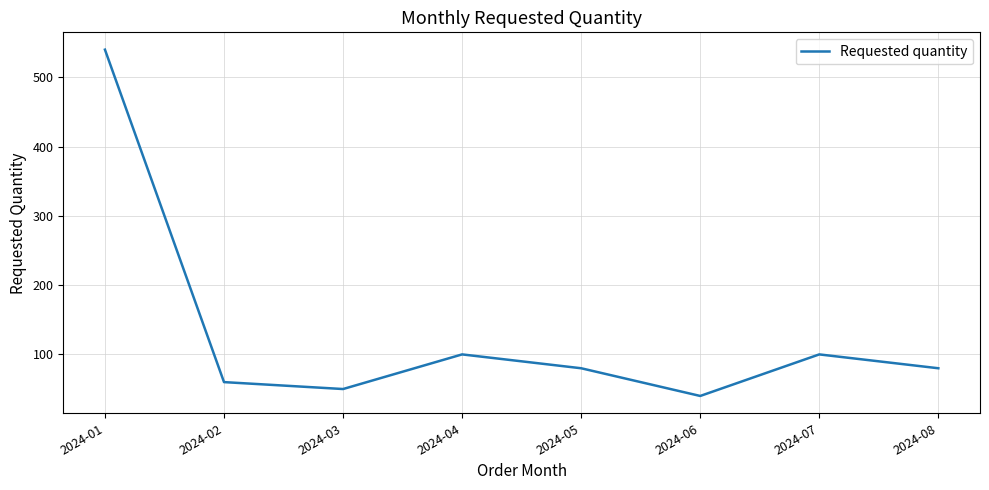

Reading left to right, extract all data points from this chart.

540	60	50	100	80	40	100	80